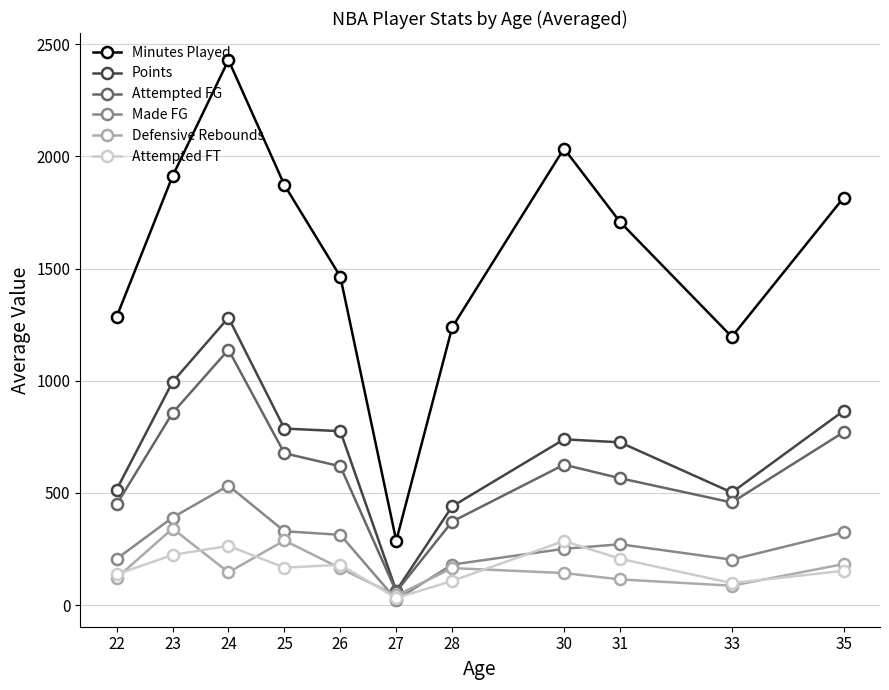

What is the difference between the second highest and minimum values in the Minutes Played series?

1748.0